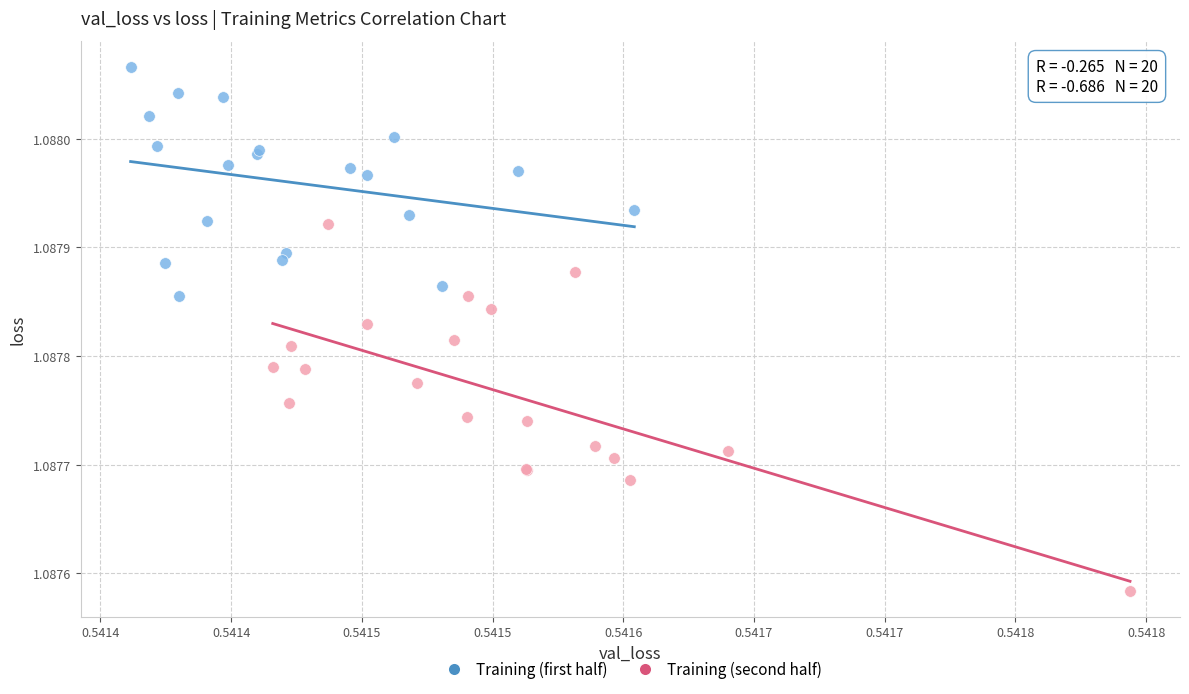

Which series contains the lowest Y value?

Training (second half)